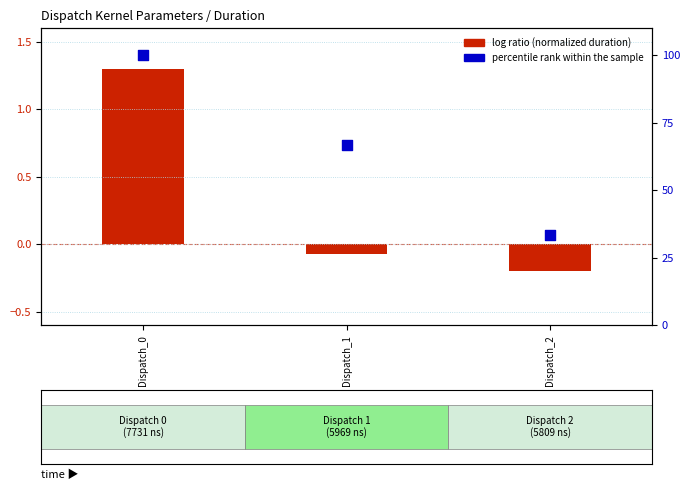

At which category is the sum across all series the highest?

Dispatch_0